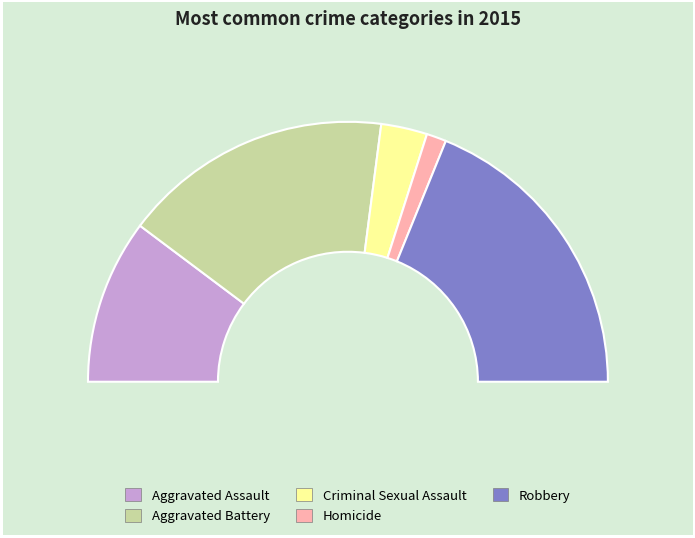

What percentage do Aggravated Assault and Robbery together represent?

58.2%